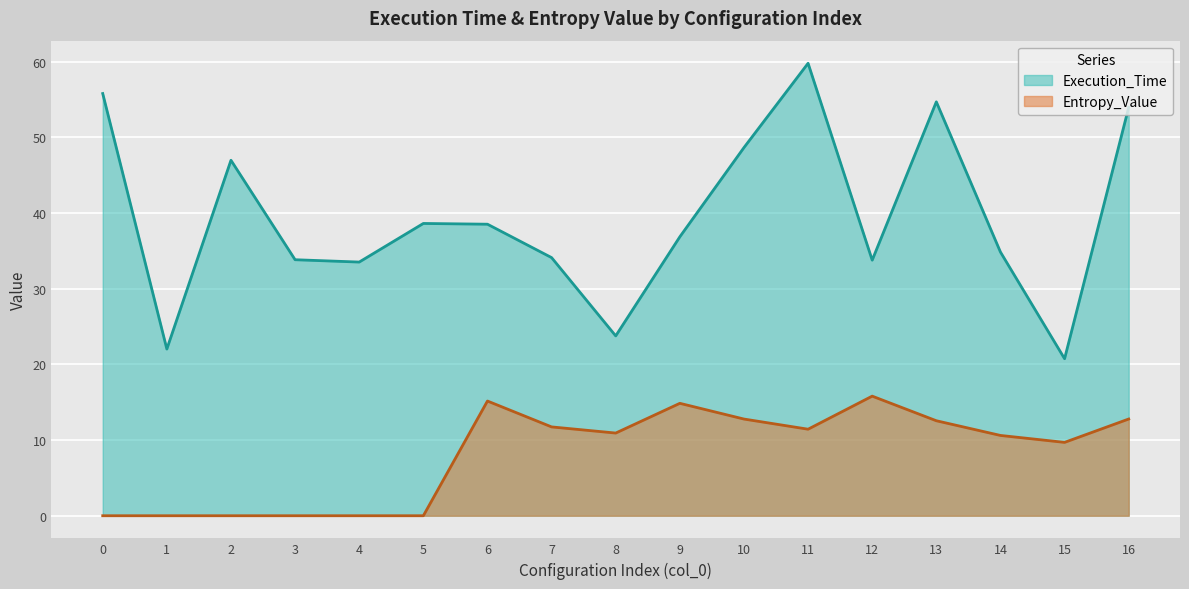

Reading left to right, what are all the values shown in this chart?

Execution_Time: 55.8	22.0	47.0	33.8	33.5	38.6	38.5	34.1	23.8	36.9	48.7	59.8	33.8	54.7	34.9	20.8	54.0
Entropy_Value: 0.0	0.0	0.0	0.0	0.0	0.0	15.2	11.7	10.9	14.9	12.8	11.4	15.8	12.6	10.6	9.7	12.8